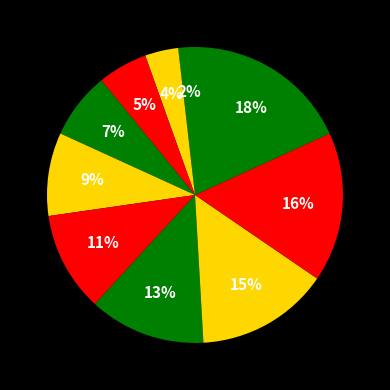

To the nearest percent, what is the difference between the largest and smallest slice percentages?

16%